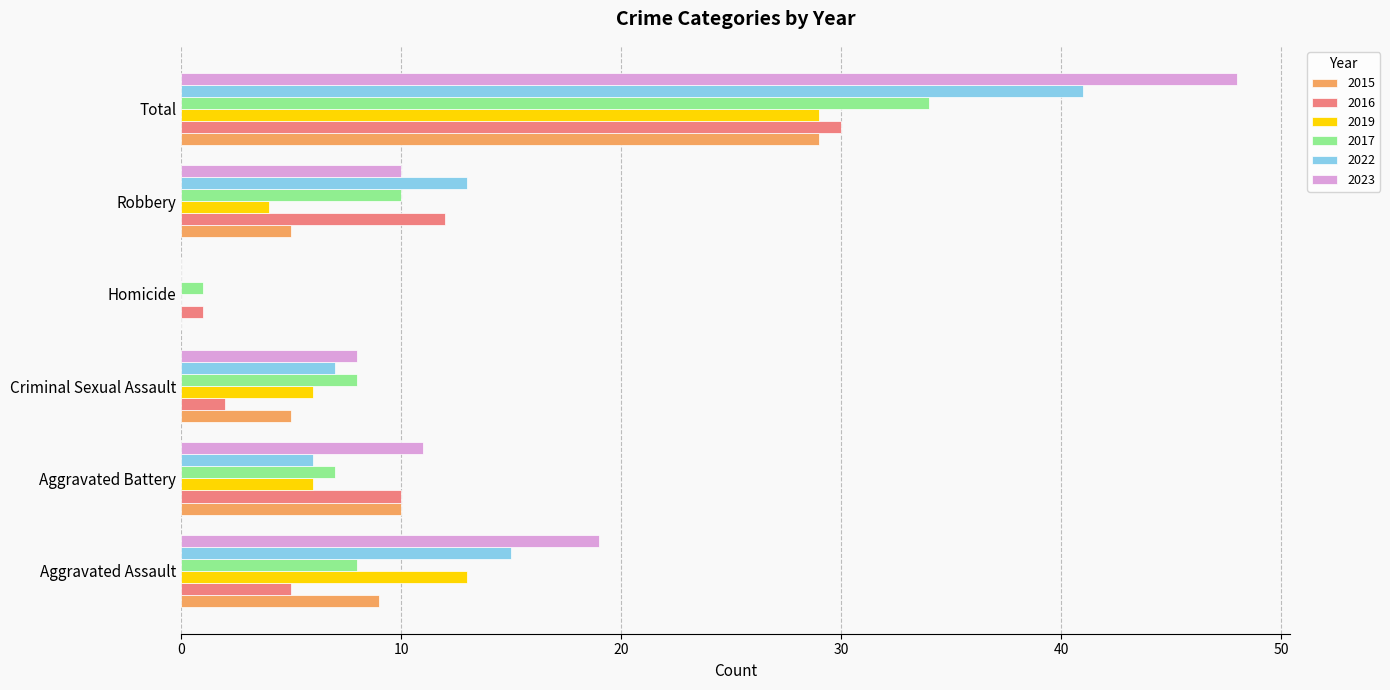

Which series has the largest total across all categories?

2023